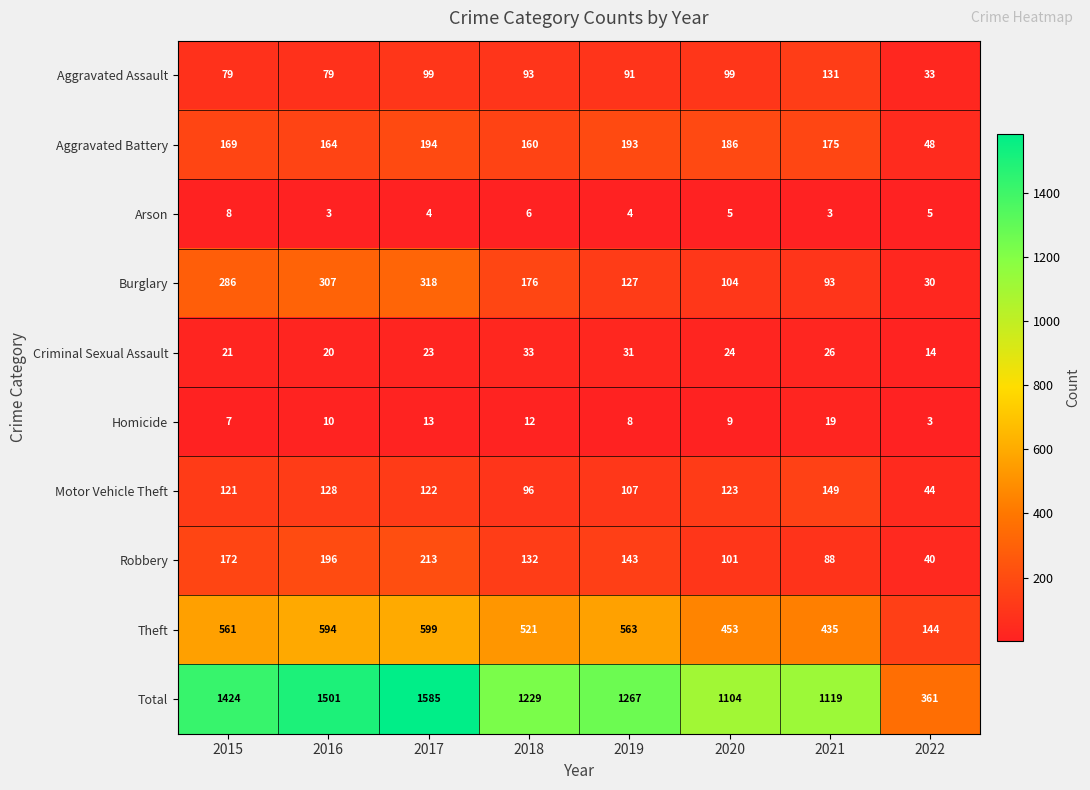

Which series has the largest total across all categories?

Total